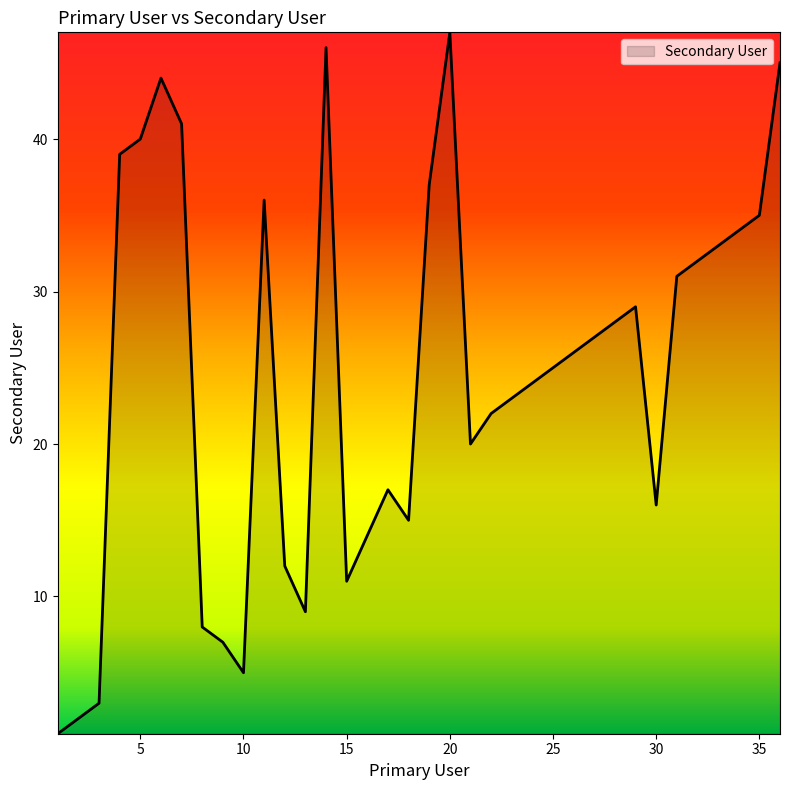

What is the difference between the maximum and minimum values?

46